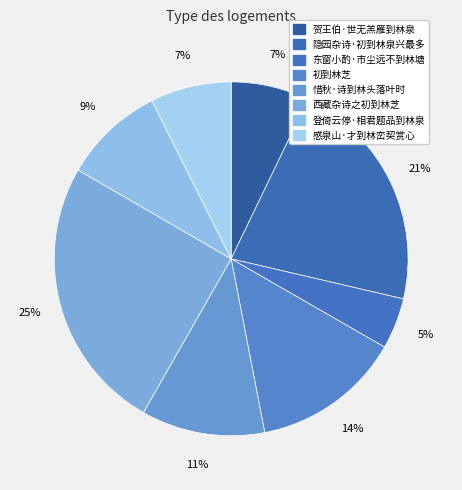

Does 登倚云停·相君题品到林泉 represent more than half of the total?

No